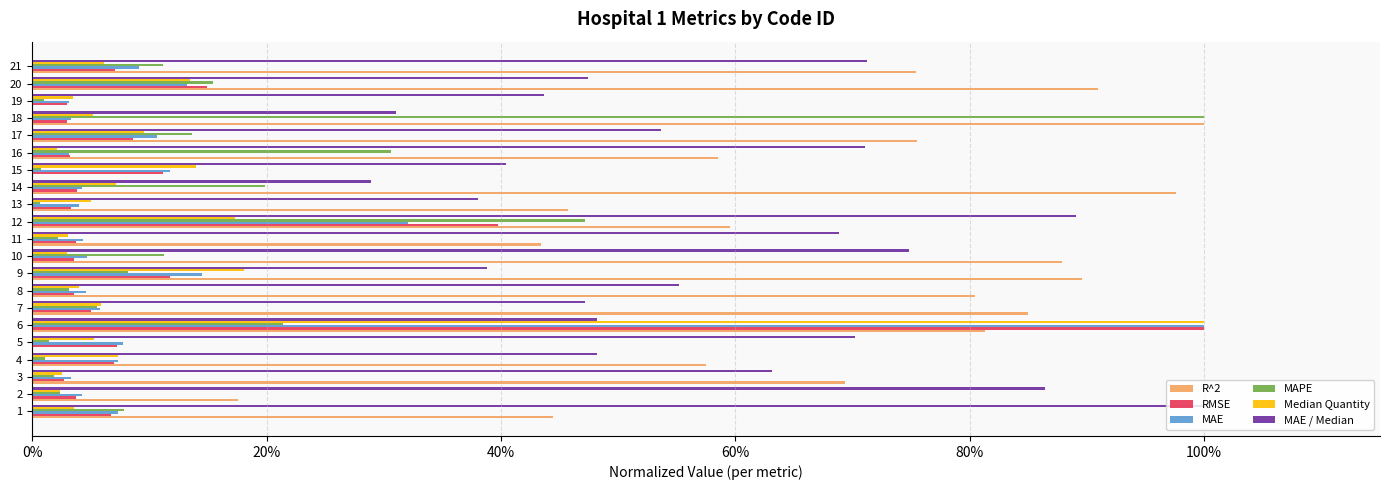

Is it true that MAE equals 0.2 at 19?

False